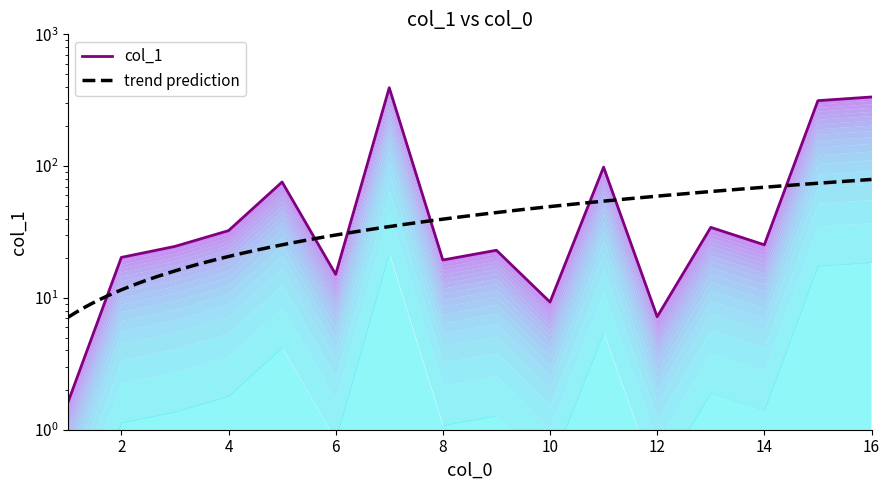

True or false: the data shows 34.3 at 13.

True